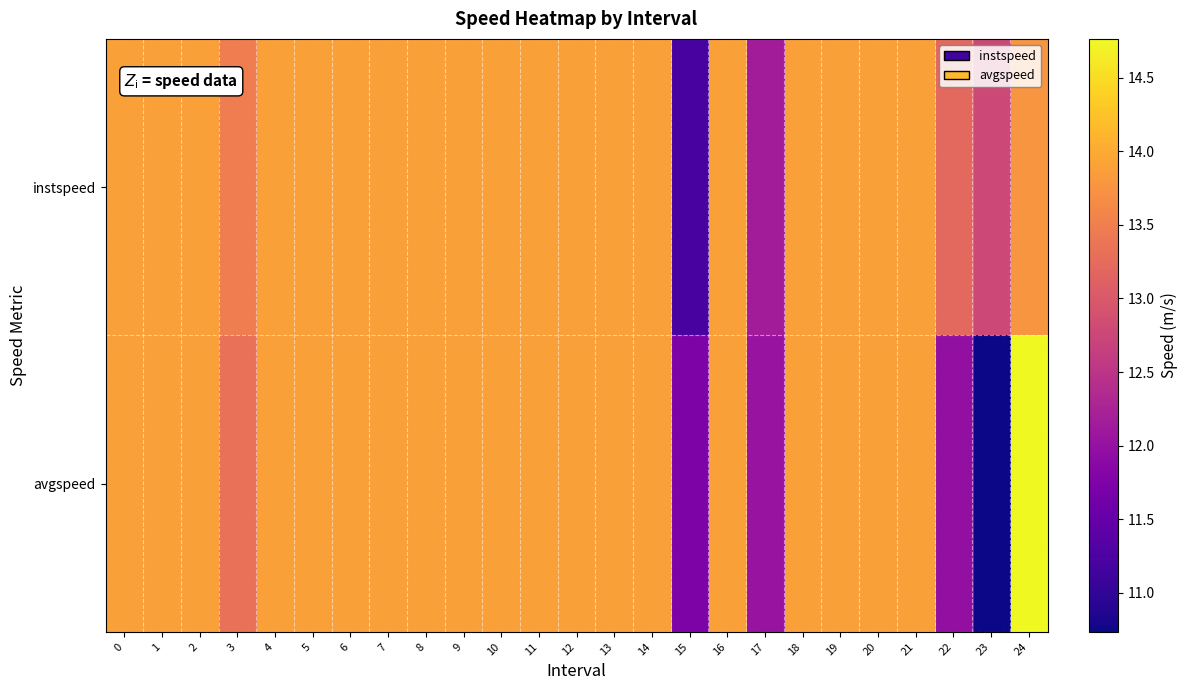

At which category does the chart reach its minimum across all series?

23